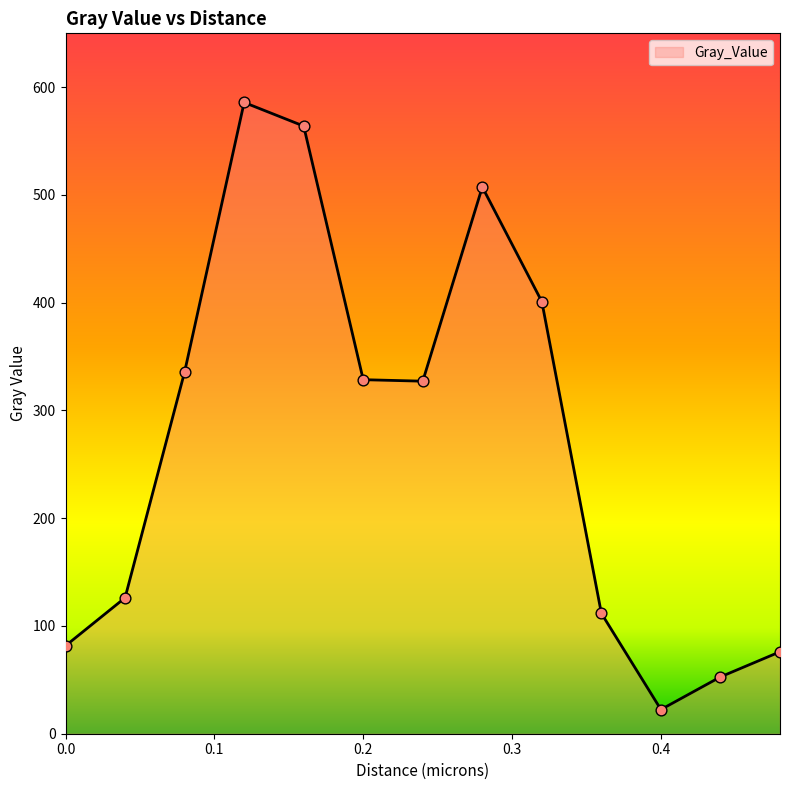

What is the smallest value displayed?

22.4